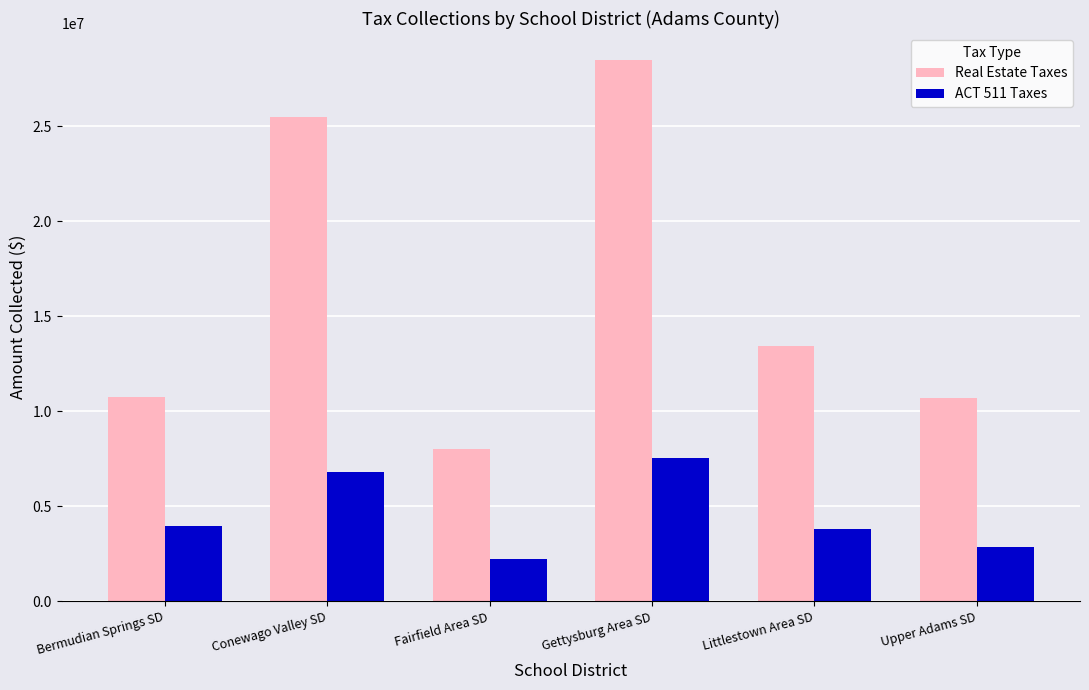

Read the ACT 511 Taxes value at Conewago Valley SD.

6788970.2